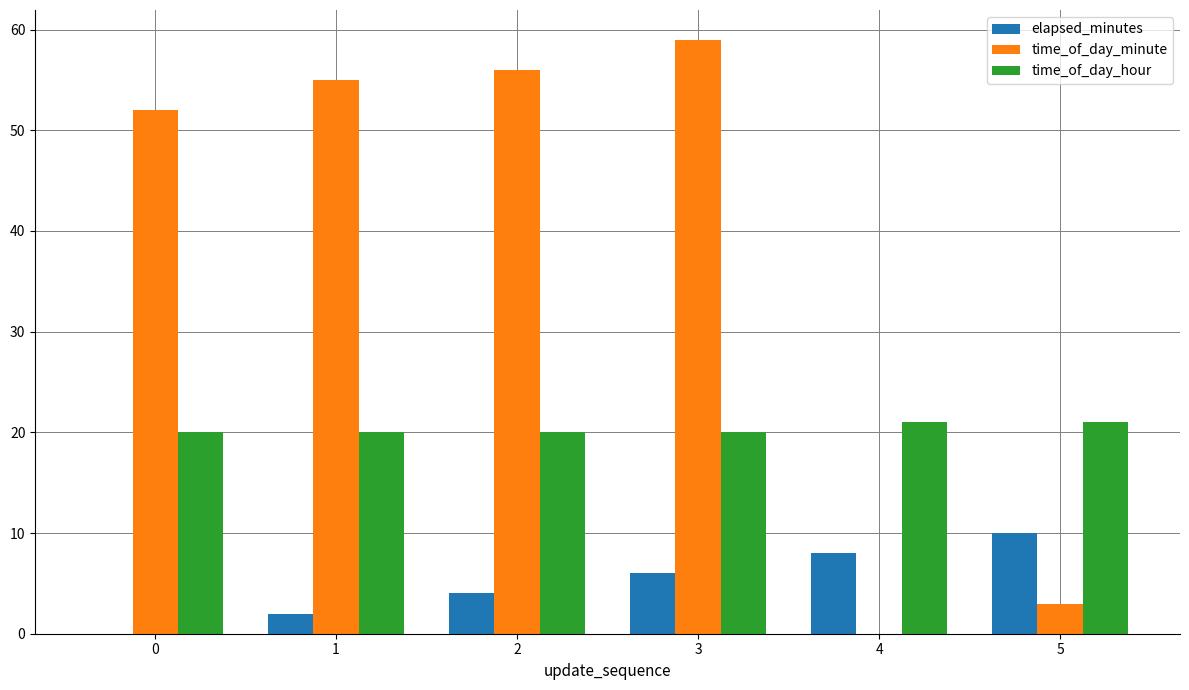

The time_of_day_minute series shows 36 at 3. True or false?

False